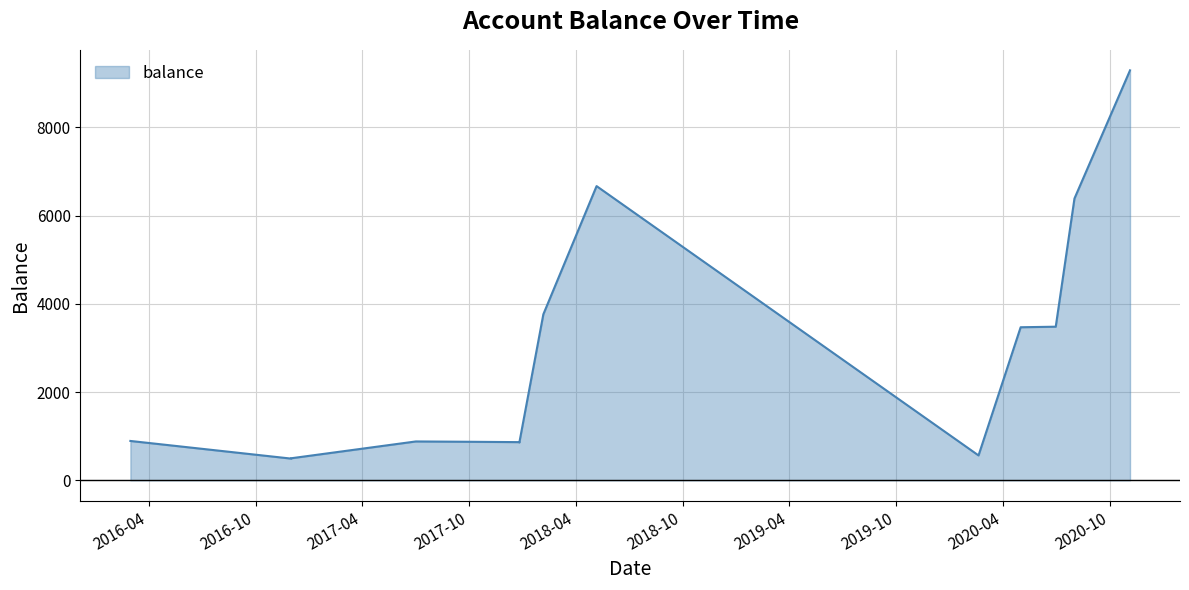

Reading left to right, transcribe all the data shown in this chart.

892.0	492.0	500.0	880.9	873.4	865.4	857.9	3762.9	6667.9	564.0	3469.0	3481.5	6386.5	9291.5